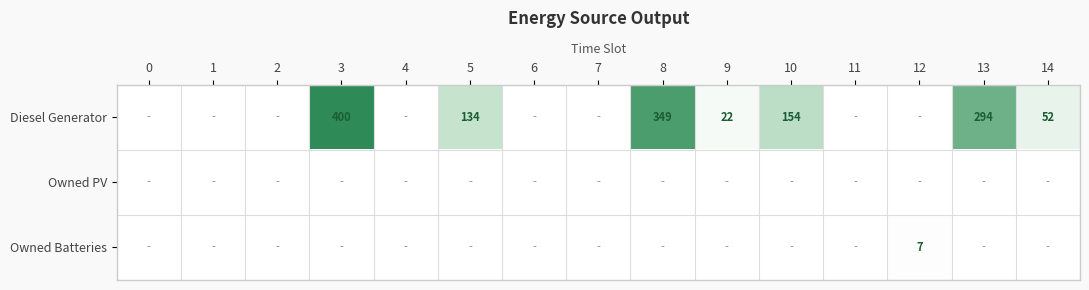

The value of Diesel Generator at 14 is 52. True or false?

True